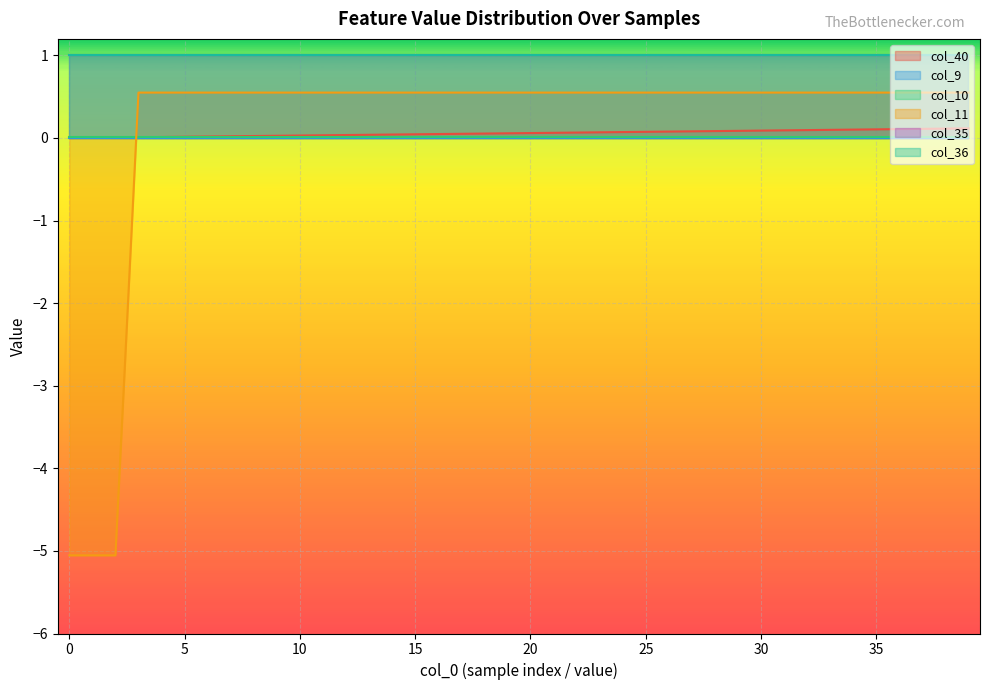

True or false: col_40 and col_35 intersect in this chart.

False